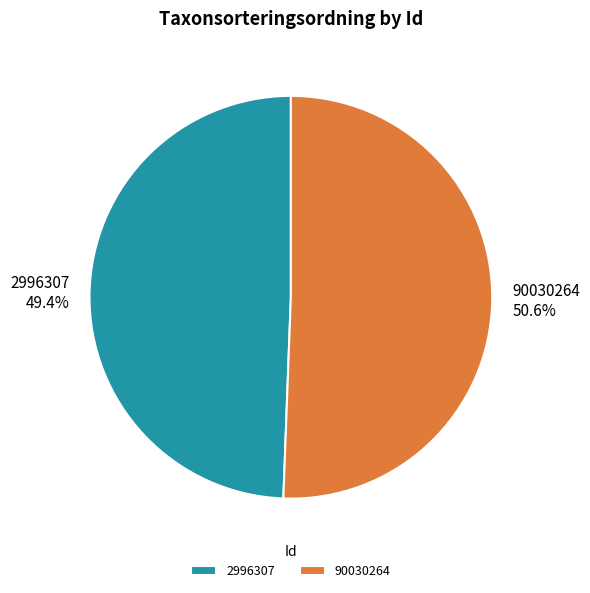

Which category has the biggest portion of the pie?

90030264